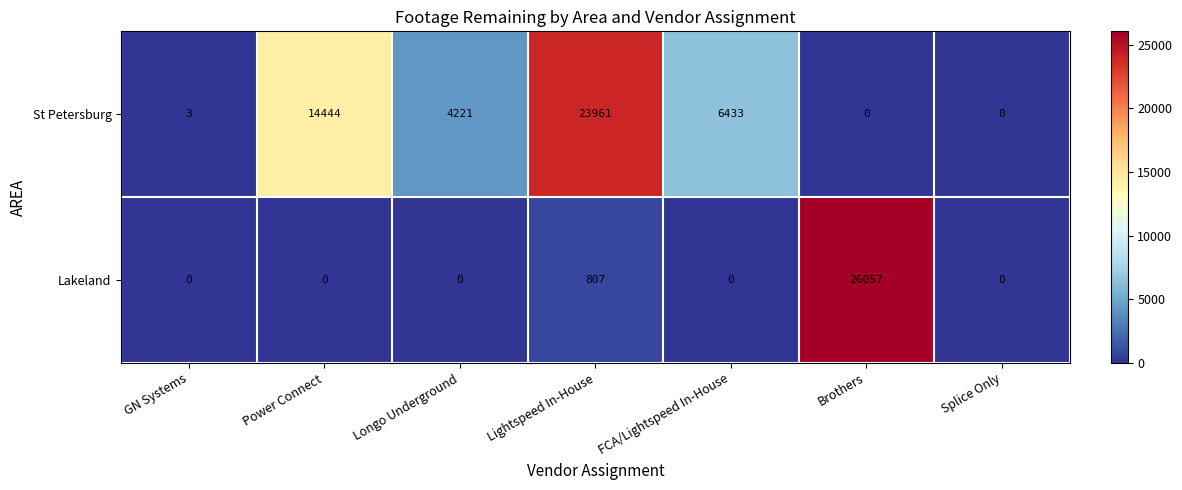

What is the maximum value shown in the chart?

26057